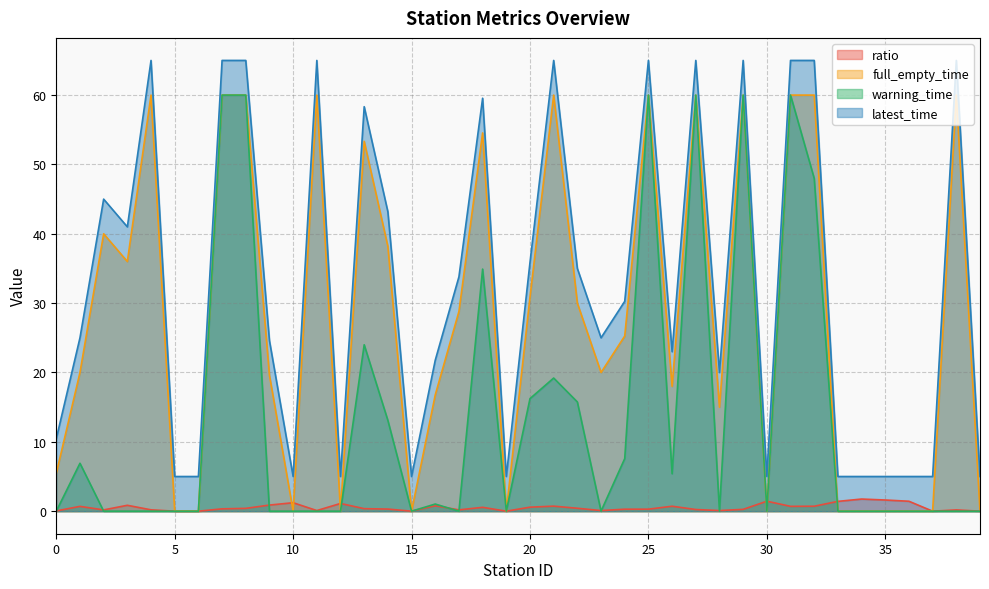

What is the total value across all series at 33?

6.4